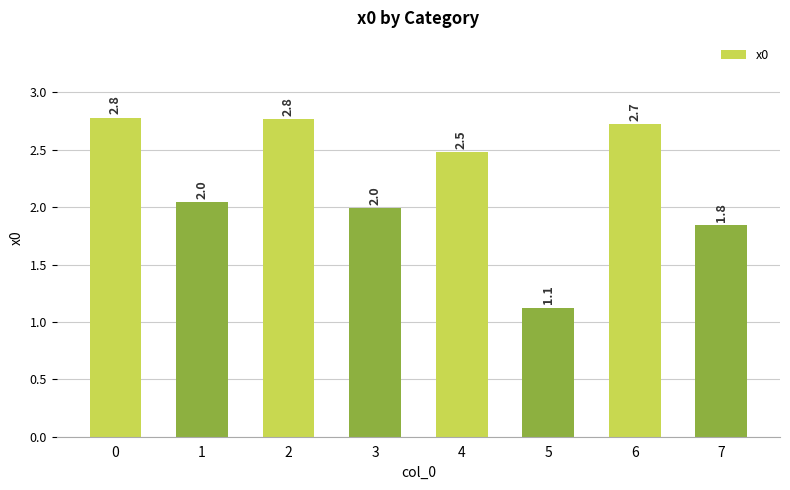

Reading left to right, what are all the values shown in this chart?

2.8	2.0	2.8	2.0	2.5	1.1	2.7	1.8